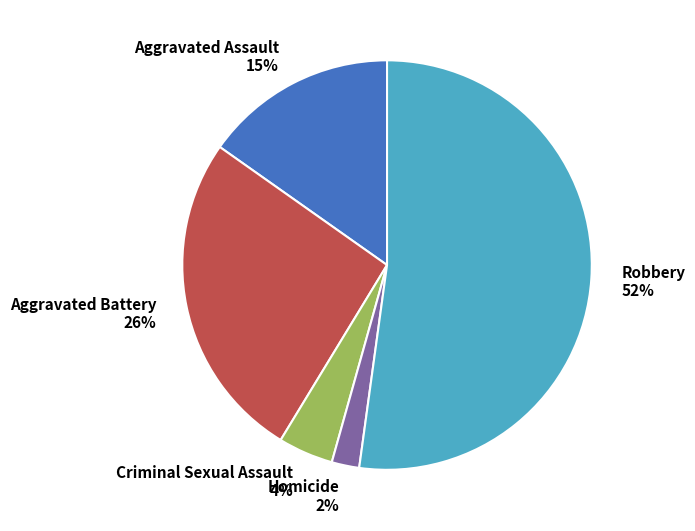

Do Homicide and Criminal Sexual Assault together represent more than half of the pie?

No